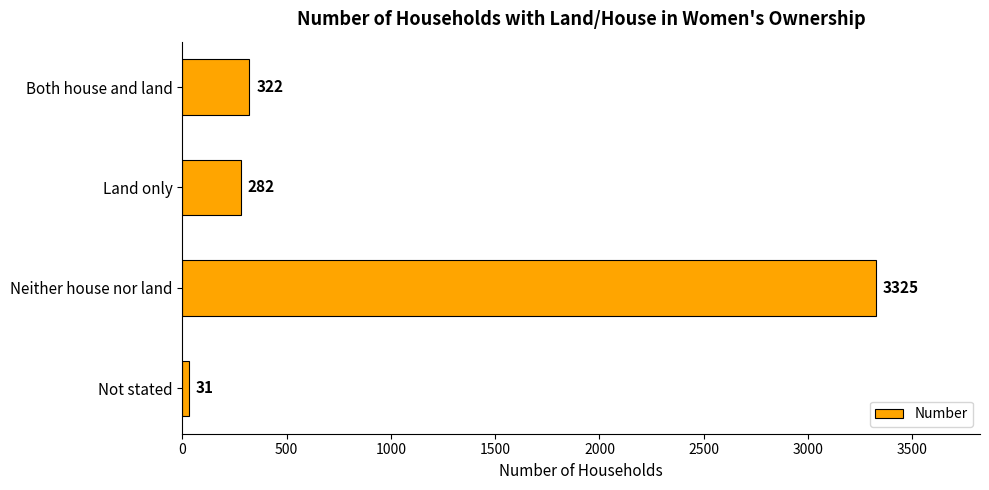

Reading top to bottom, list all the values displayed in this chart.

322	282	3325	31